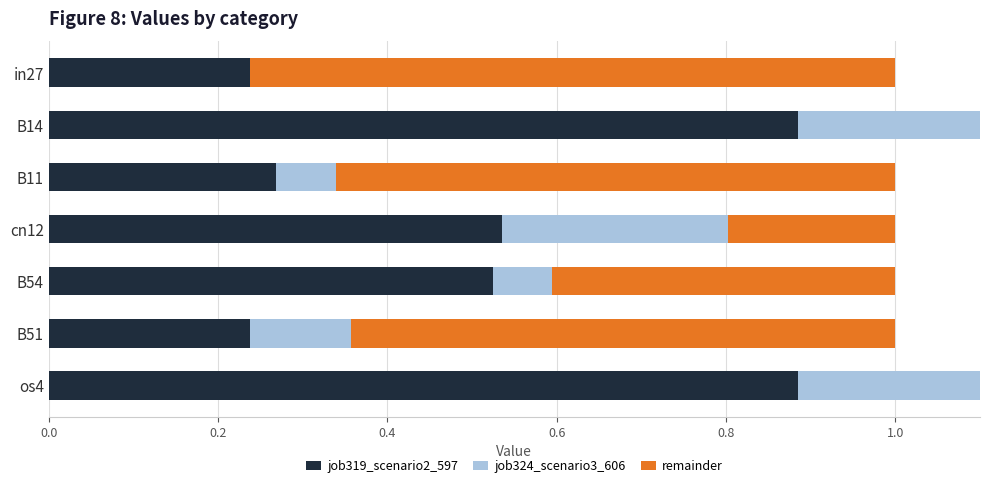

How many bars are there in each group?

3